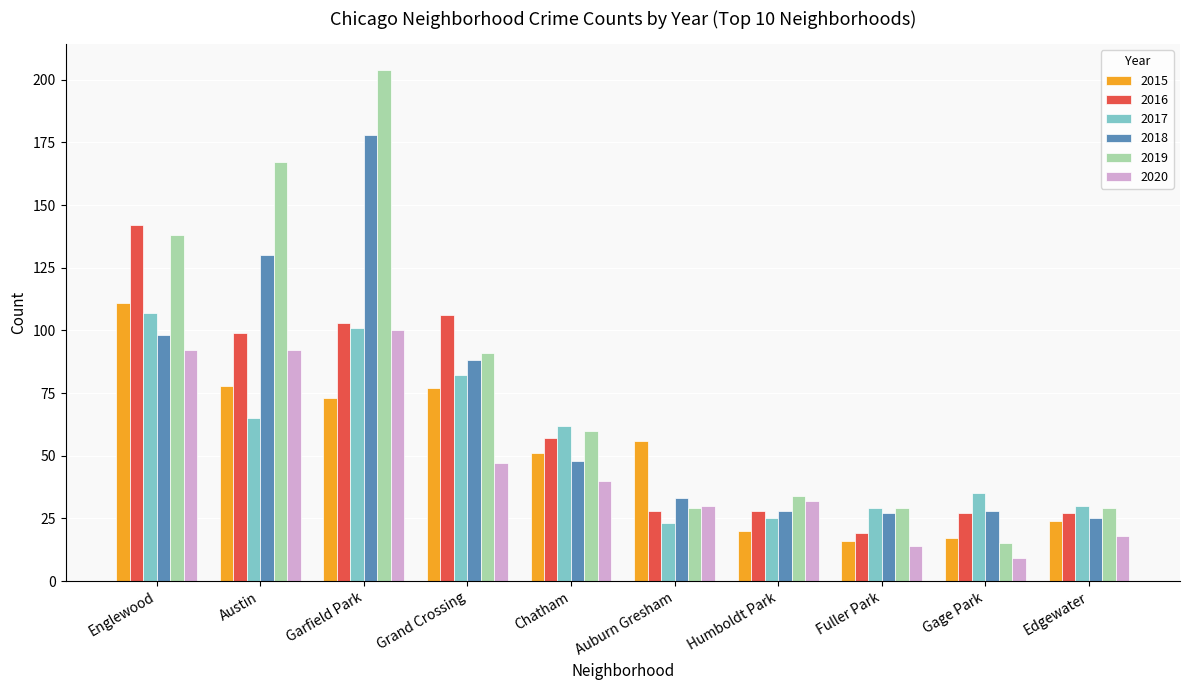

Which category has the lowest value in the 2016 series?

Fuller Park